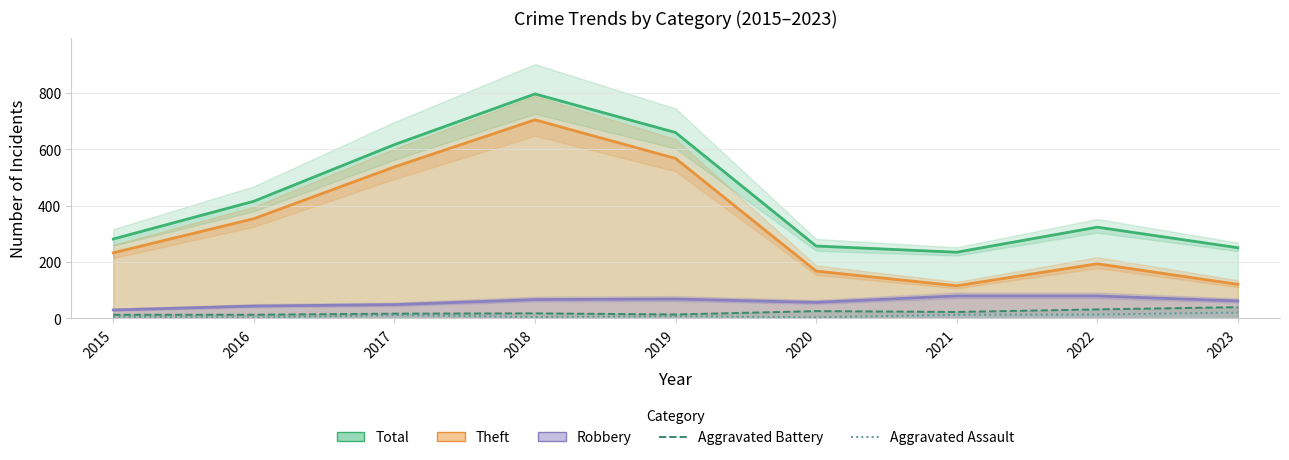

How many distinct data groups are displayed?

5